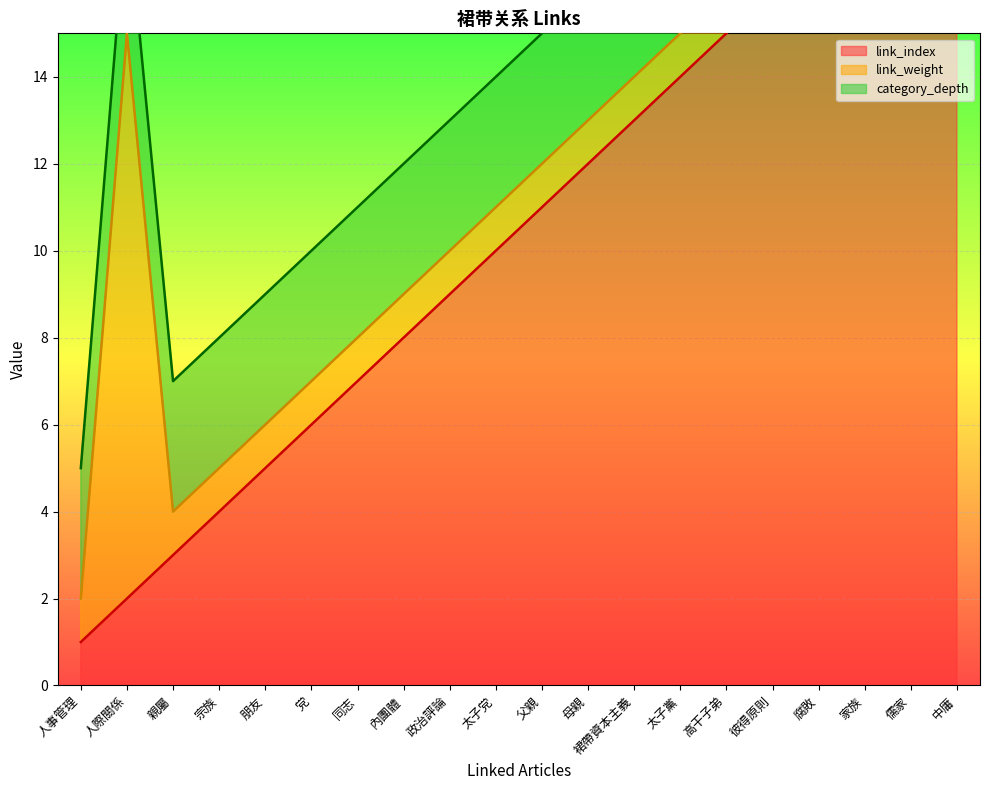

Which series has the widest spread of values?

link_index